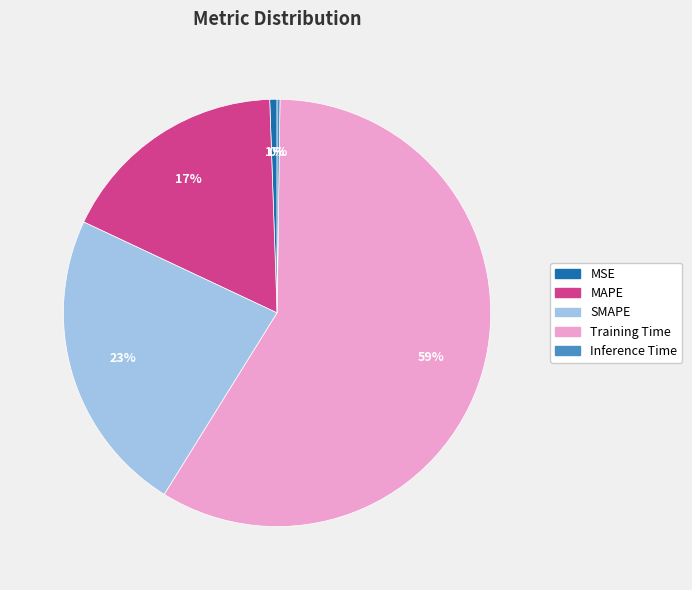

Which slice represents more than half of the pie?

Training Time